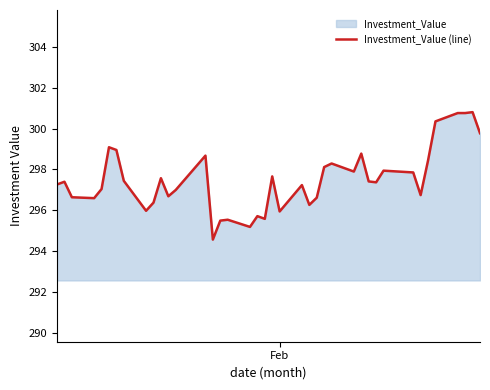

What is the smallest value displayed?

294.6